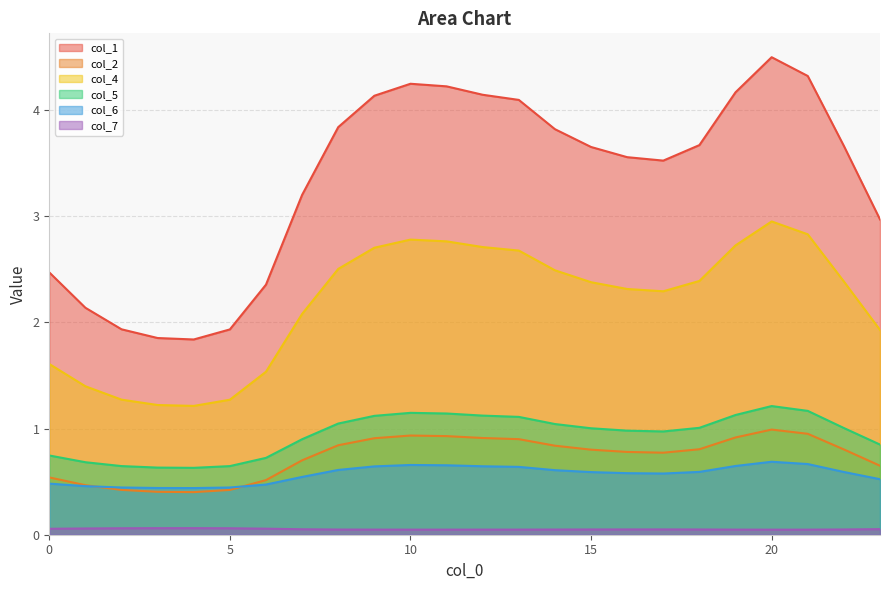

Reading left to right, extract all data points from this chart.

col_1: 0=2.5	1=2.1	2=1.9	3=1.9	4=1.8	5=1.9	6=2.4	7=3.2	8=3.8	9=4.1	10=4.2	11=4.2	12=4.1	13=4.1	14=3.8	15=3.7	16=3.6	17=3.5	18=3.7	19=4.2	20=4.5	21=4.3	22=3.7	23=3.0
col_2: 0=0.5	1=0.5	2=0.4	3=0.4	4=0.4	5=0.4	6=0.5	7=0.7	8=0.8	9=0.9	10=0.9	11=0.9	12=0.9	13=0.9	14=0.8	15=0.8	16=0.8	17=0.8	18=0.8	19=0.9	20=1.0	21=1.0	22=0.8	23=0.6
col_4: 0=1.6	1=1.4	2=1.3	3=1.2	4=1.2	5=1.3	6=1.5	7=2.1	8=2.5	9=2.7	10=2.8	11=2.8	12=2.7	13=2.7	14=2.5	15=2.4	16=2.3	17=2.3	18=2.4	19=2.7	20=2.9	21=2.8	22=2.4	23=1.9
col_5: 0=0.7	1=0.7	2=0.6	3=0.6	4=0.6	5=0.6	6=0.7	7=0.9	8=1.0	9=1.1	10=1.1	11=1.1	12=1.1	13=1.1	14=1.0	15=1.0	16=1.0	17=1.0	18=1.0	19=1.1	20=1.2	21=1.2	22=1.0	23=0.8
col_6: 0=0.5	1=0.5	2=0.4	3=0.4	4=0.4	5=0.4	6=0.5	7=0.5	8=0.6	9=0.6	10=0.7	11=0.7	12=0.6	13=0.6	14=0.6	15=0.6	16=0.6	17=0.6	18=0.6	19=0.6	20=0.7	21=0.7	22=0.6	23=0.5
col_7: 0=0.1	1=0.1	2=0.1	3=0.1	4=0.1	5=0.1	6=0.1	7=0.1	8=0.0	9=0.0	10=0.0	11=0.0	12=0.0	13=0.0	14=0.0	15=0.0	16=0.0	17=0.0	18=0.0	19=0.0	20=0.0	21=0.0	22=0.0	23=0.1